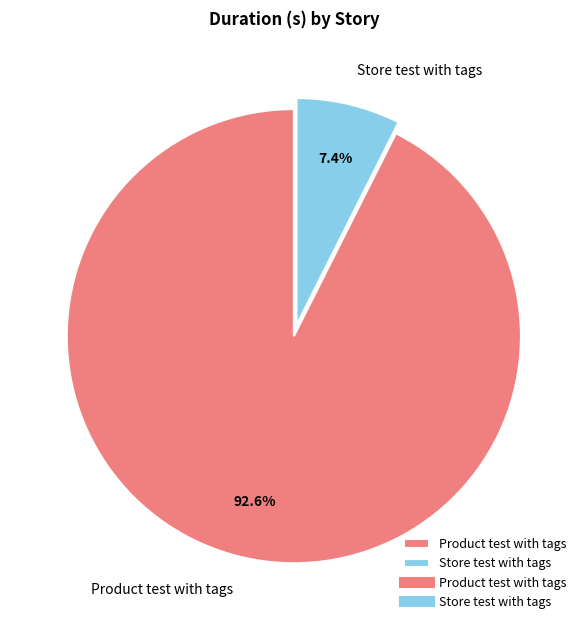

Does any single category account for the majority?

Yes